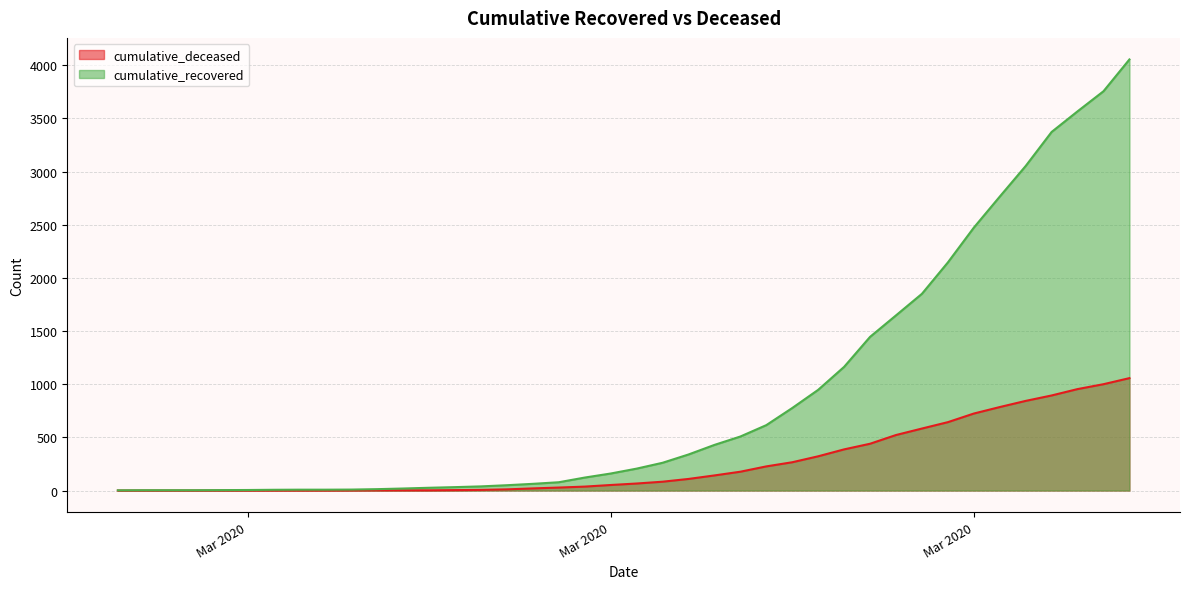

Reading left to right, what are all the values shown in this chart?

cumulative_recovered: 2	3	3	3	4	5	7	8	8	9	13	19	26	32	39	50	63	78	122	160	206	261	339	429	508	615	776	947	1163	1445	1647	1850	2145	2472	2764	3052	3372	3566	3755	4054
cumulative_deceased: 0	0	0	0	0	0	0	0	0	1	2	2	2	4	6	11	20	28	37	52	66	83	109	142	177	227	266	322	387	440	522	583	643	724	785	843	894	954	1000	1057